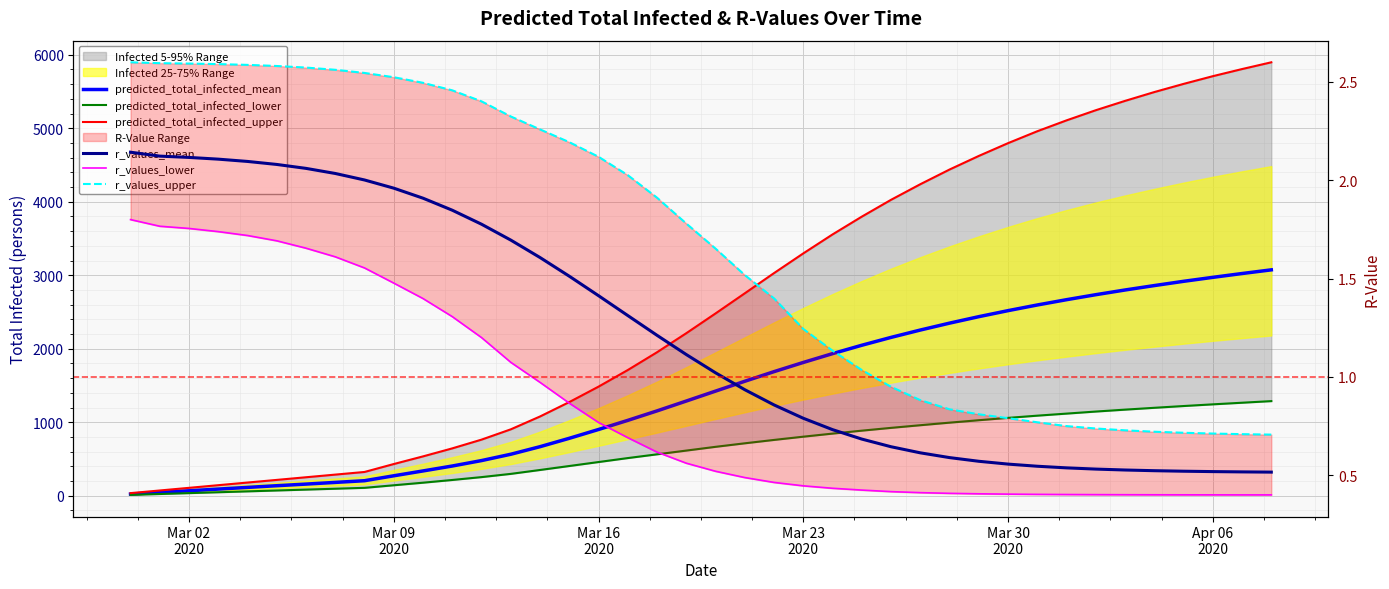

How many categories are shown in the chart?

40